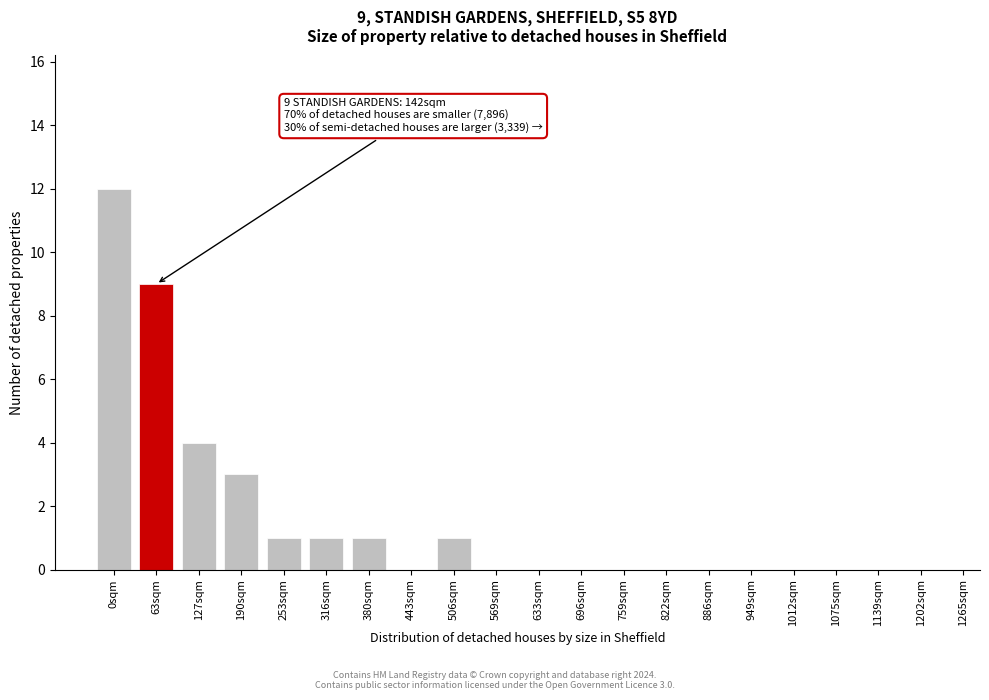

Reading left to right, transcribe all the data shown in this chart.

0sqm=12	63sqm=9	127sqm=4	190sqm=3	253sqm=1	316sqm=1	380sqm=1	443sqm=0	506sqm=1	569sqm=0	633sqm=0	696sqm=0	759sqm=0	822sqm=0	886sqm=0	949sqm=0	1012sqm=0	1075sqm=0	1139sqm=0	1202sqm=0